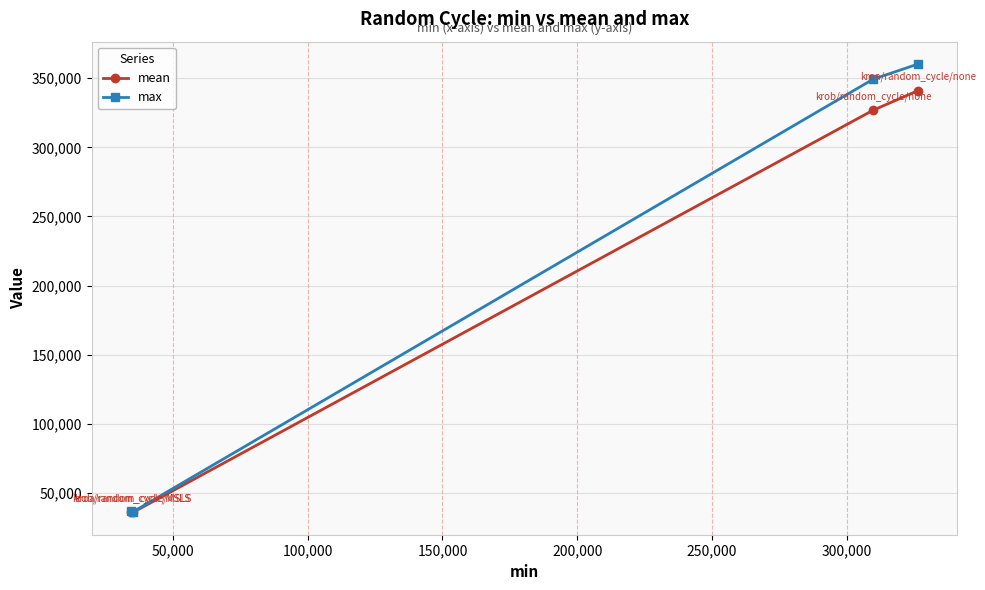

What is the smallest value displayed?

35984